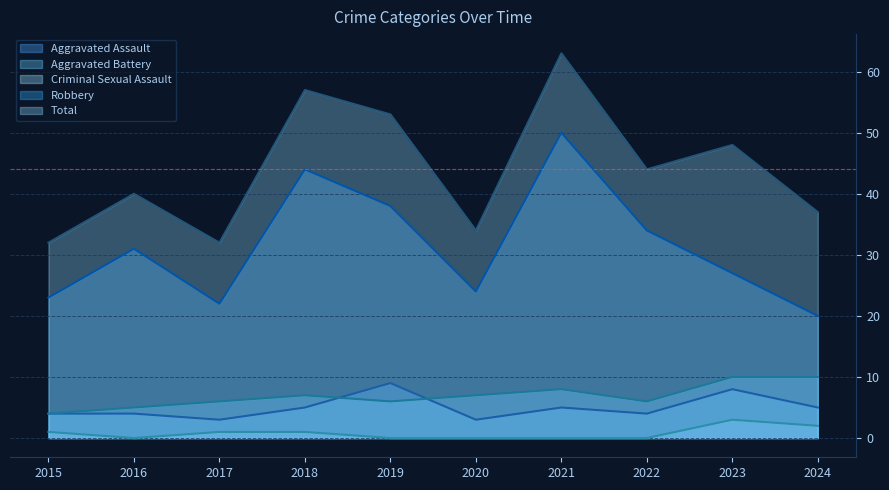

Which series has the widest spread of values?

Total